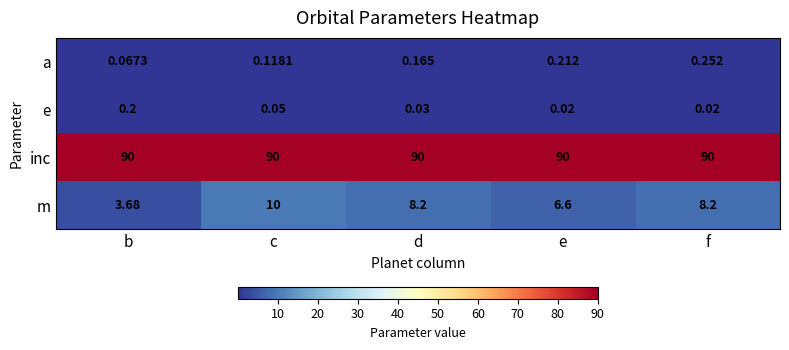

Where does the m series first go above 8?

c